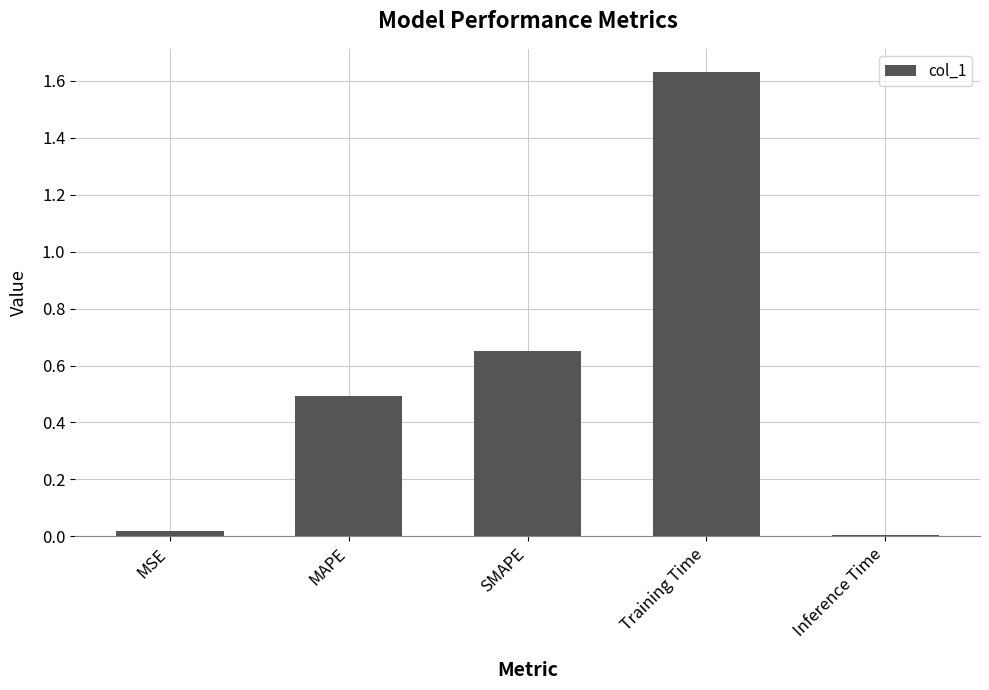

What is the average value?

0.6